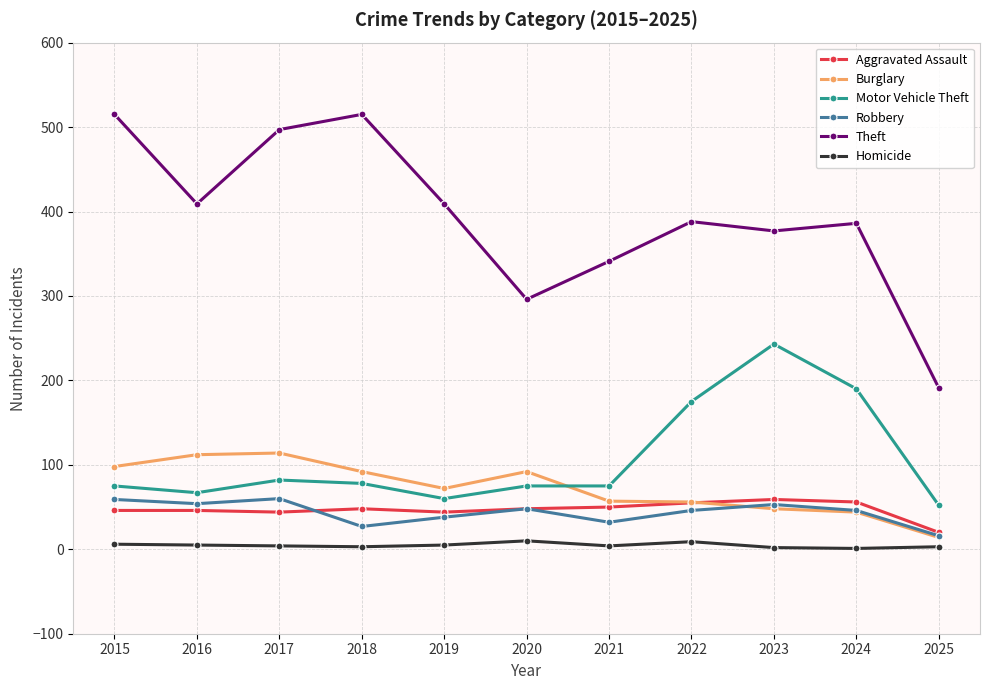

Count the number of categories in the chart.

11